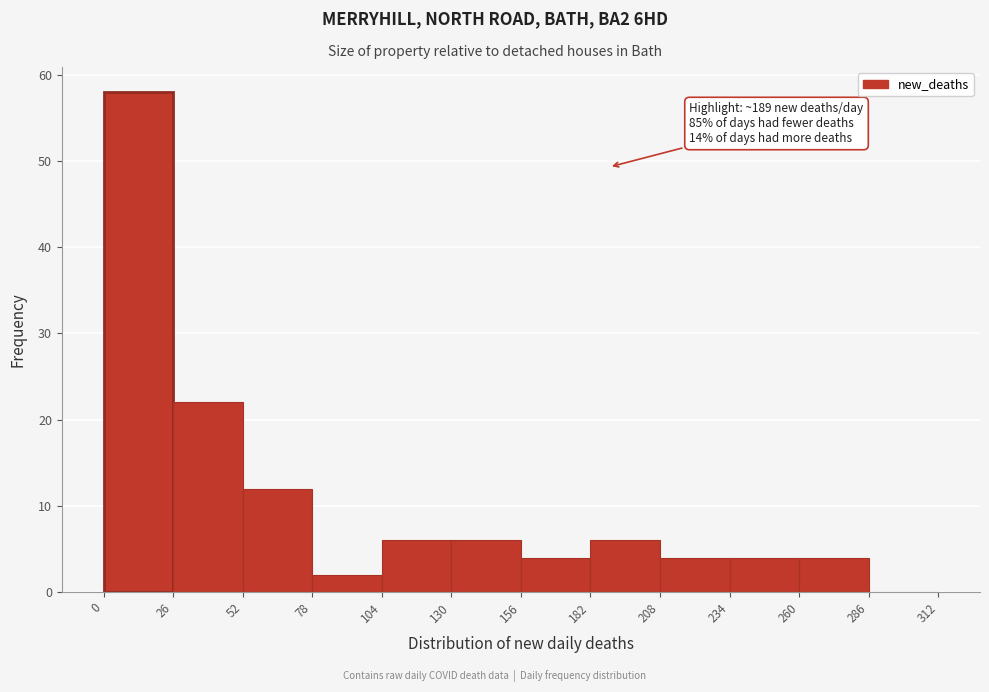

Which range on the x-axis has the tallest bar?

0 to 26